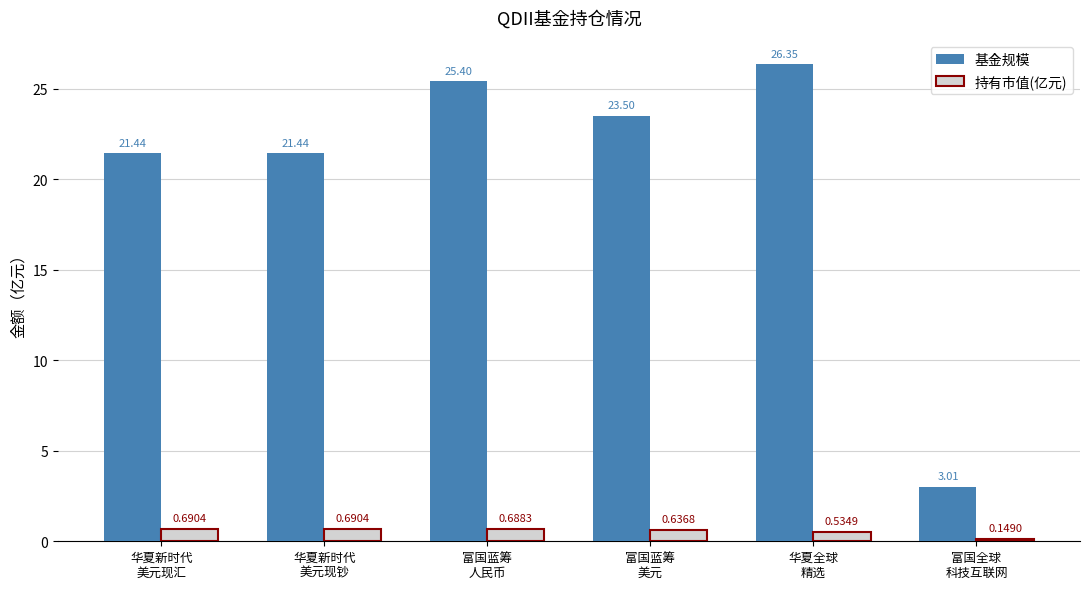

What is the lowest value of the 基金规模 series?

3.0